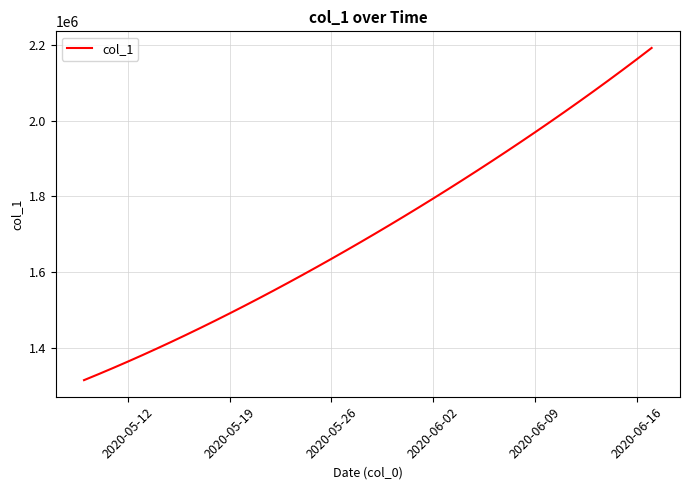

Count the number of data series in this chart.

1